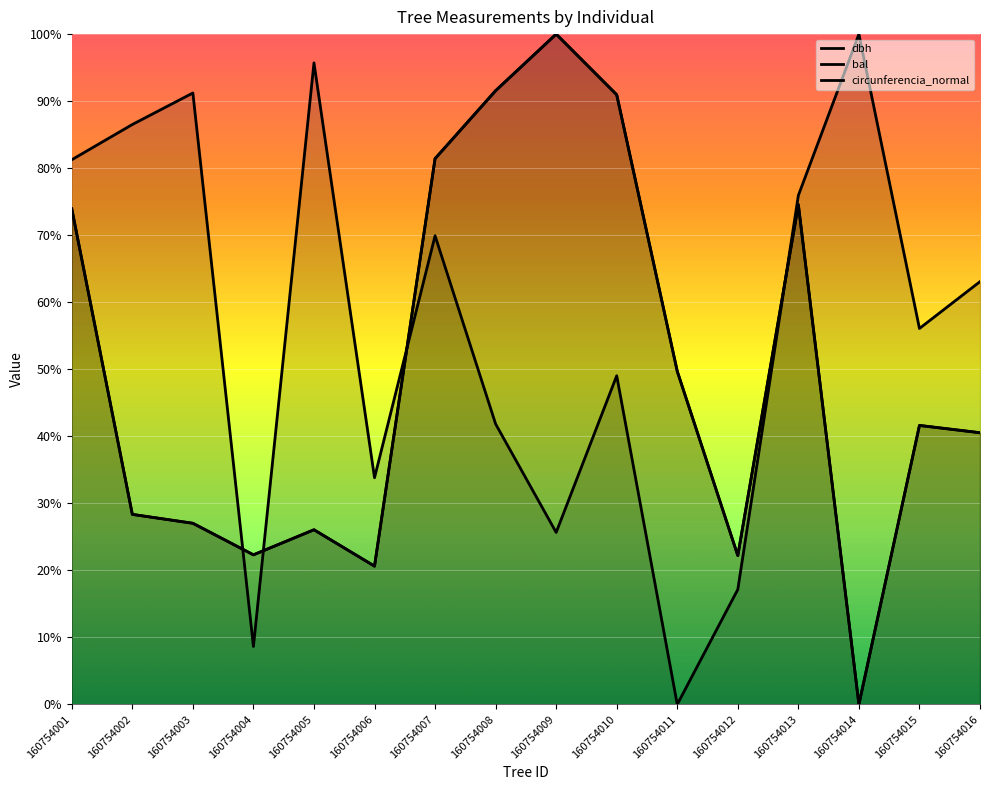

Does the chart display data point markers on the line(s)?

No